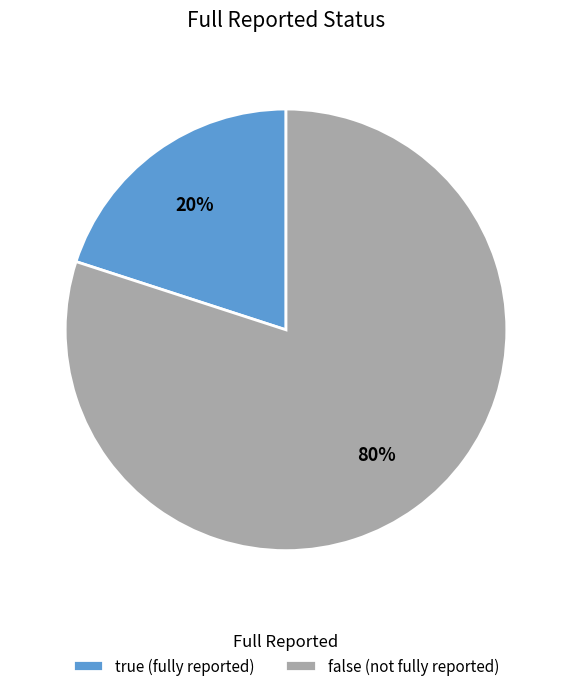

To the nearest percent, what is the average slice percentage?

50%